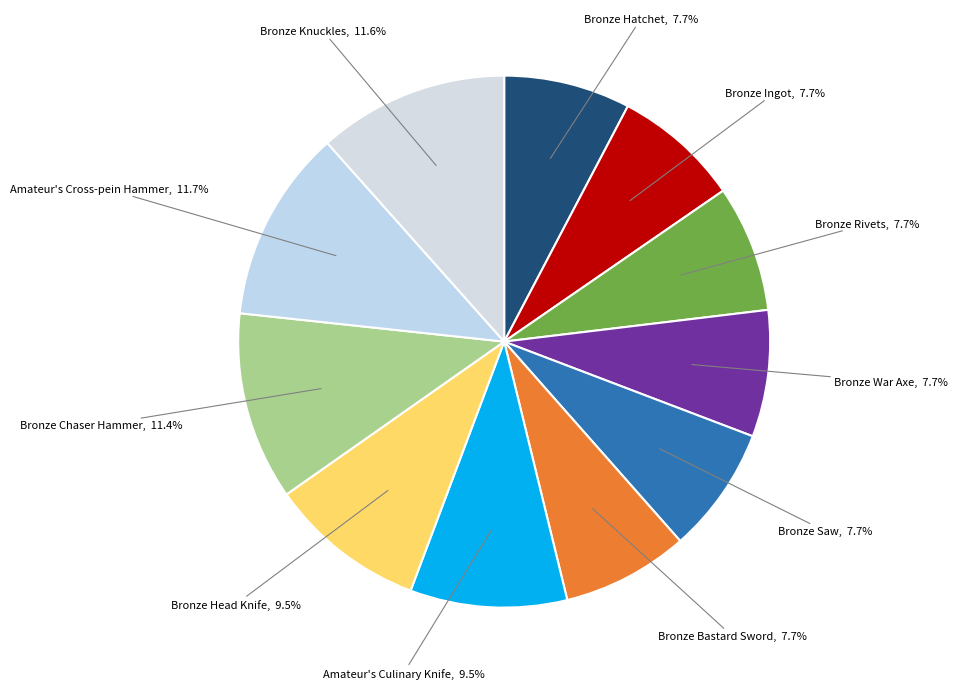

Count the number of slices in the pie.

11